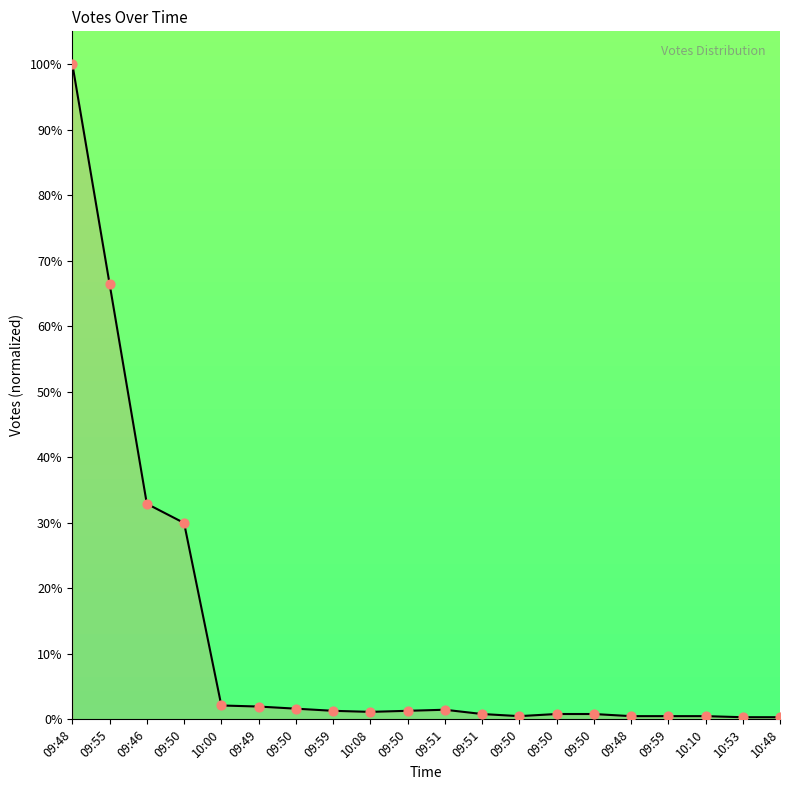

Which has a higher value, 10:00 or 09:59?

10:00